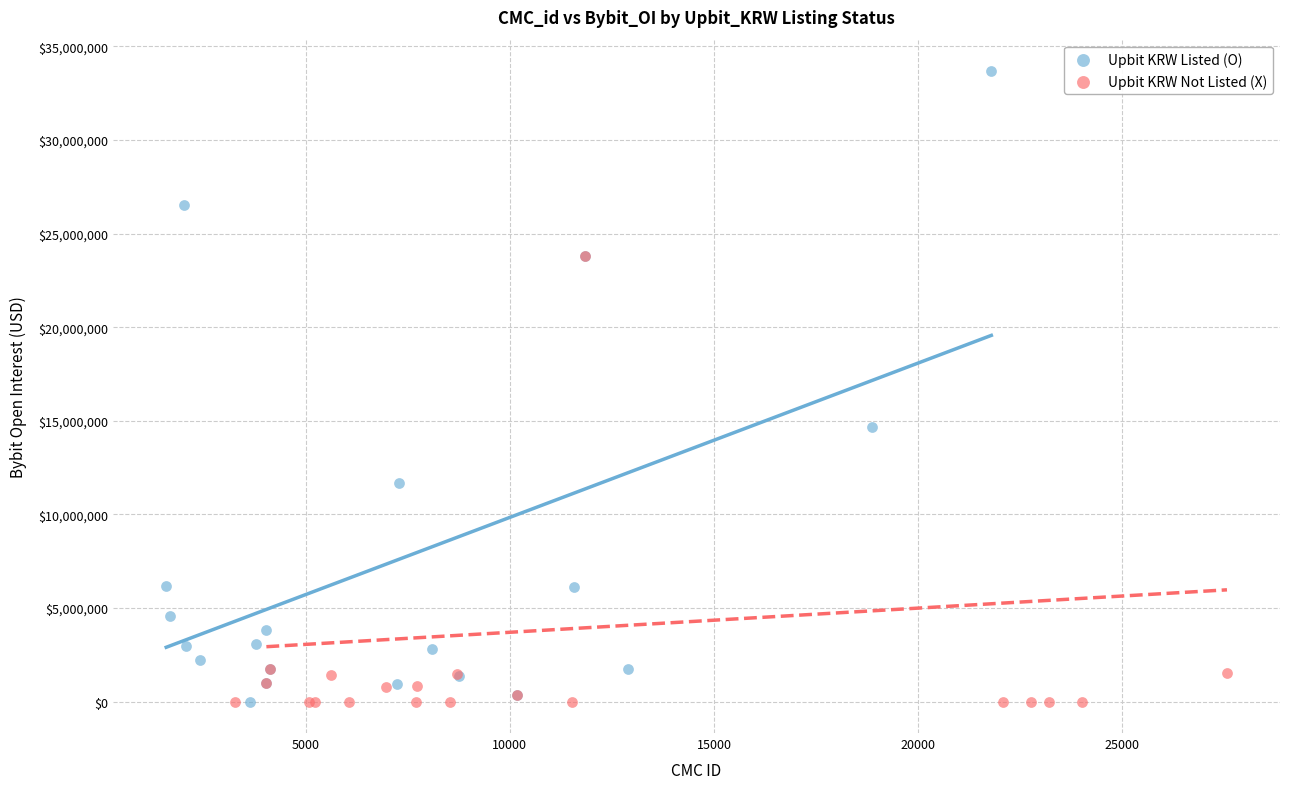

Which series reaches the maximum Y coordinate?

Upbit KRW Listed (O)